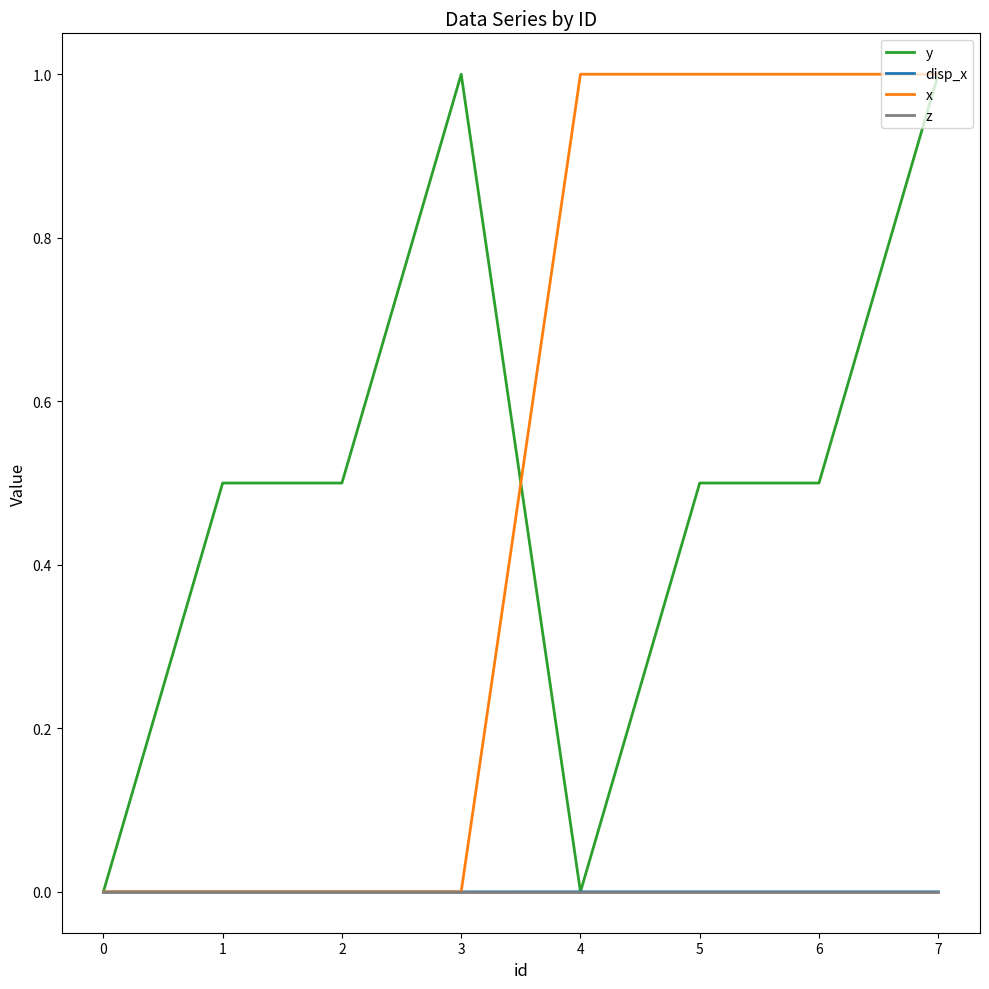

What is the greatest value displayed?

1.0